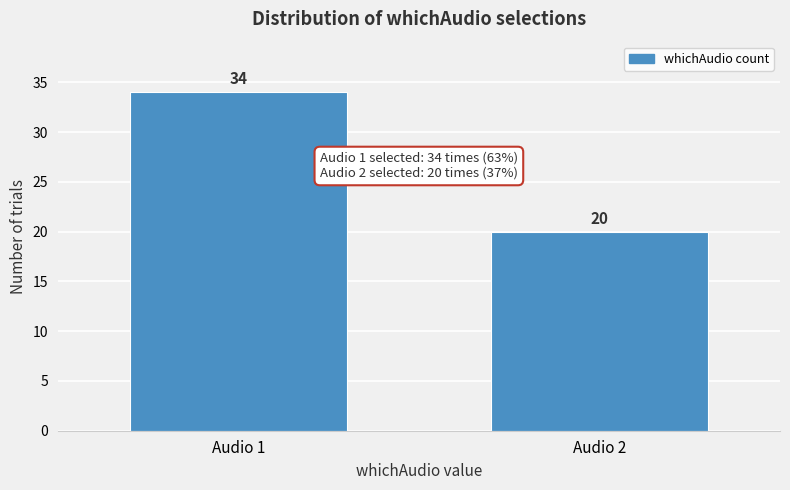

Reading right to left, what are all the values shown in this chart?

Audio 2=20	Audio 1=34